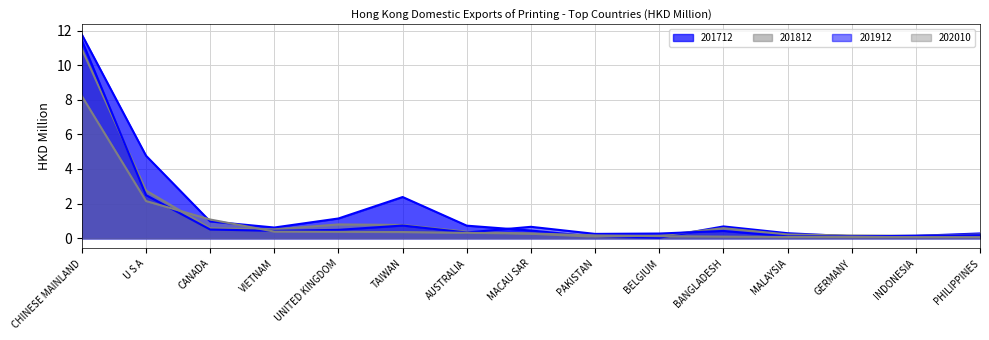

What position from the right is PAKISTAN?

7